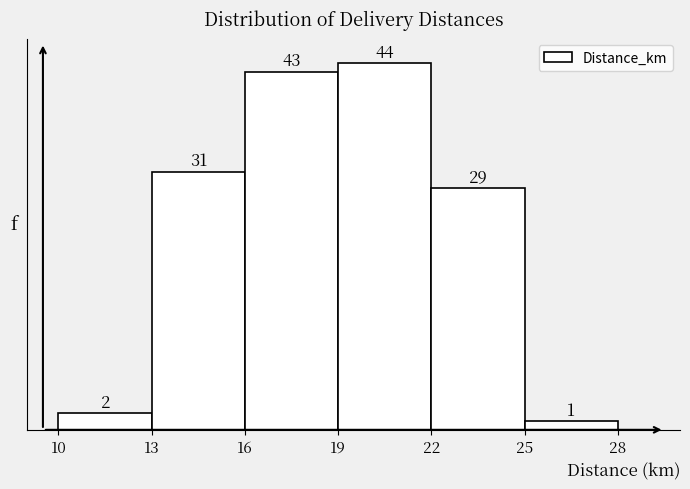

Reading left to right, transcribe this chart: for each bar, give the range it covers on the x-axis and its height.

10 to 13: 2
13 to 16: 31
16 to 19: 43
19 to 22: 44
22 to 25: 29
25 to 28: 1